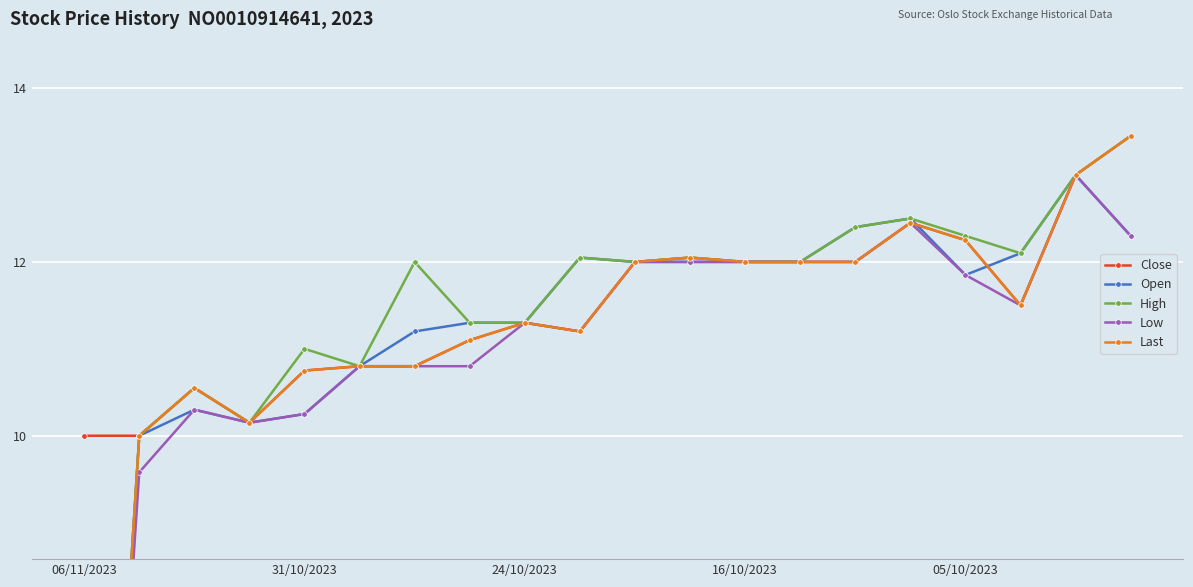

What is the difference between the second highest and second lowest values in the High series?

3.0